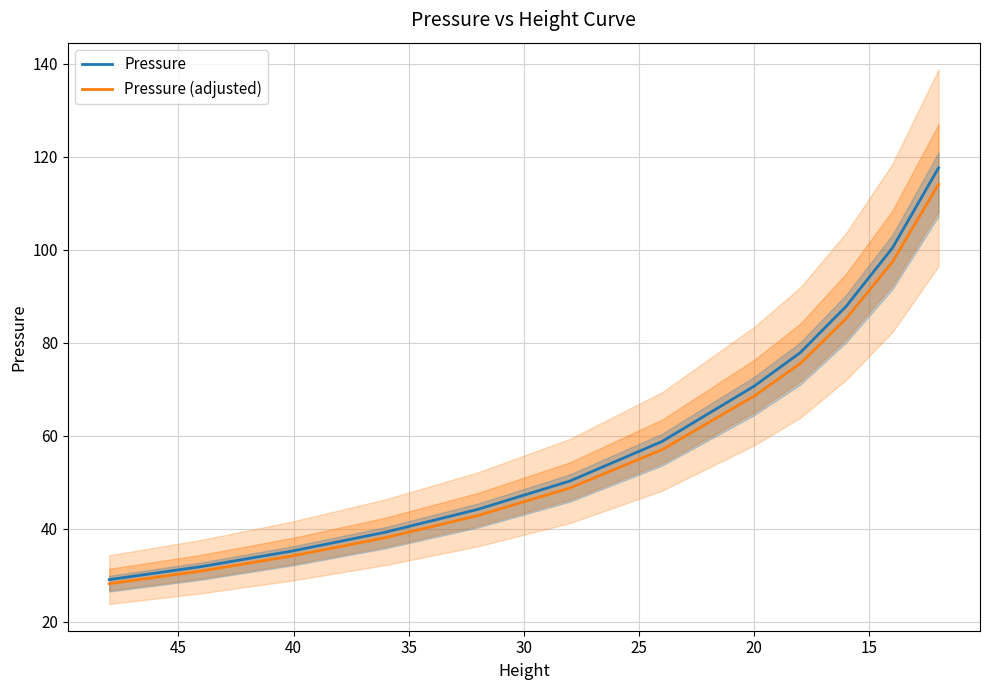

What is the average value of the Pressure series?

61.9